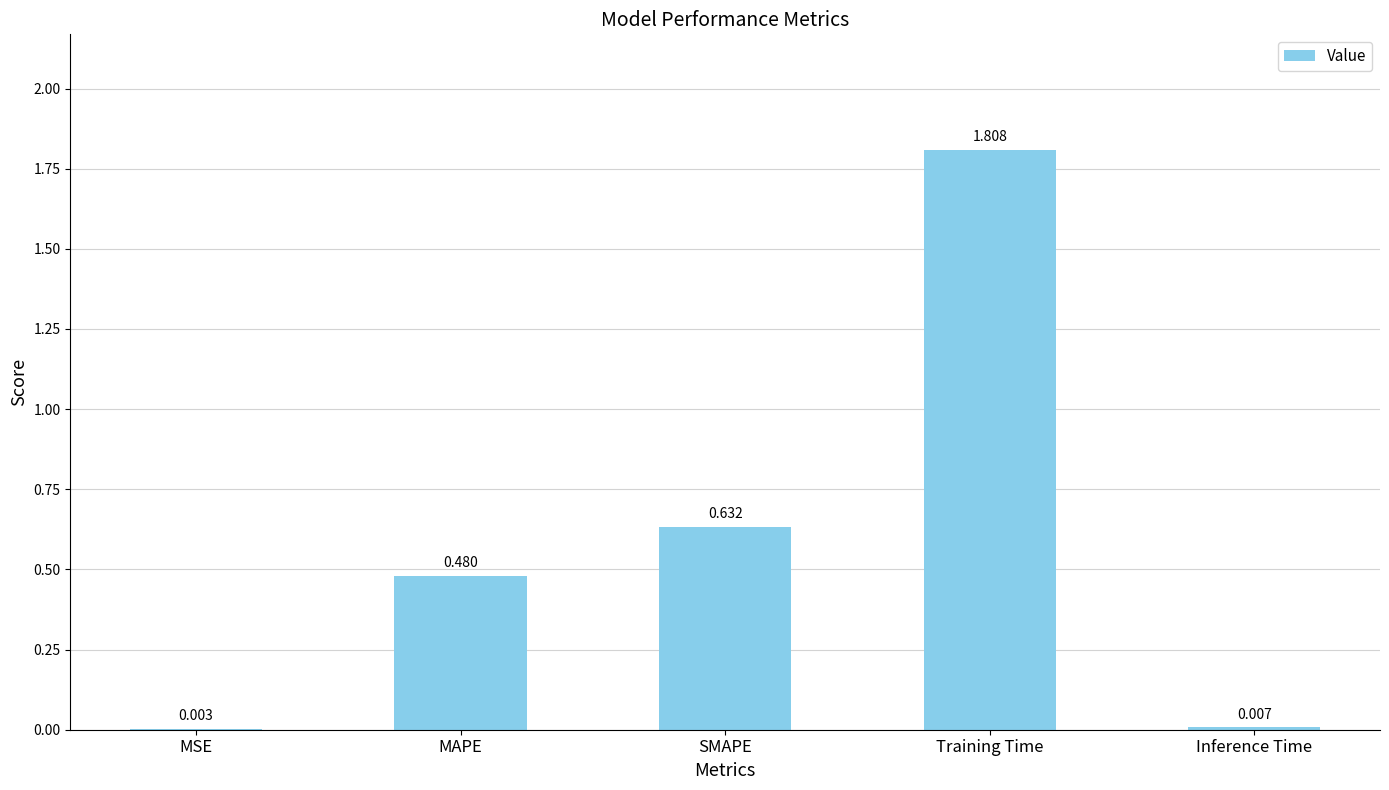

At which label is the value closest to 0?

MSE